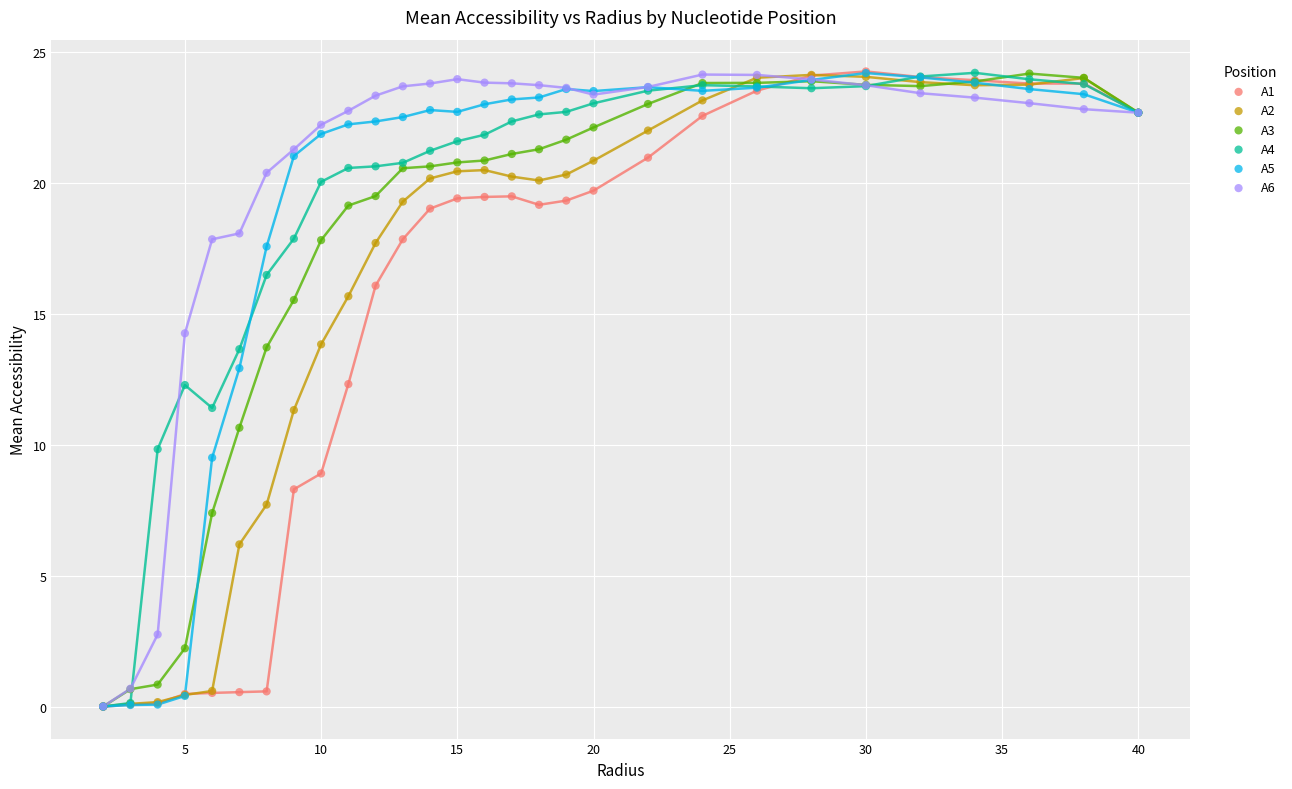

What are all the series names shown in the legend?

A1, A2, A3, A4, A5, A6